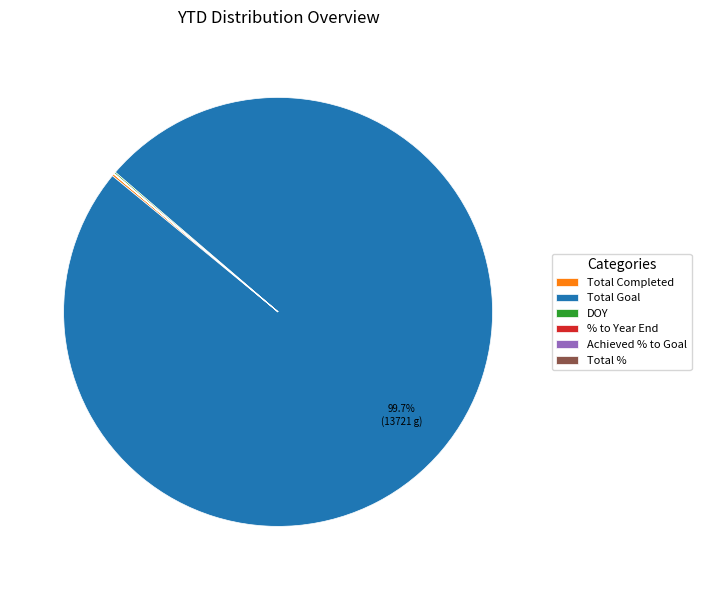

What is the majority slice?

Total Goal